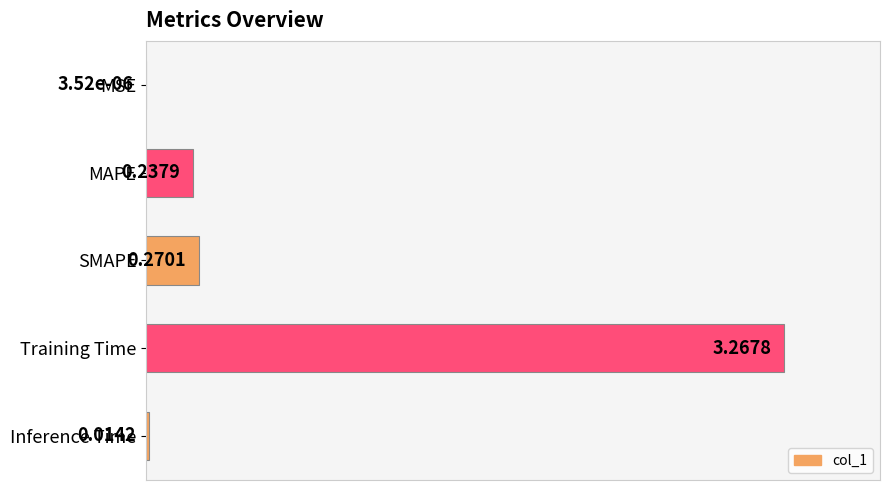

Which category has the highest value across all series?

3